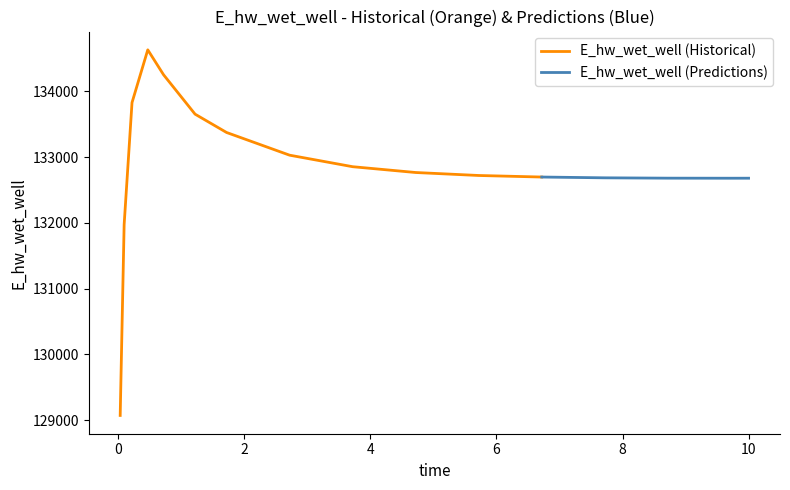

The chart shows a value of 86399.9 at 0.71875. True or false?

False